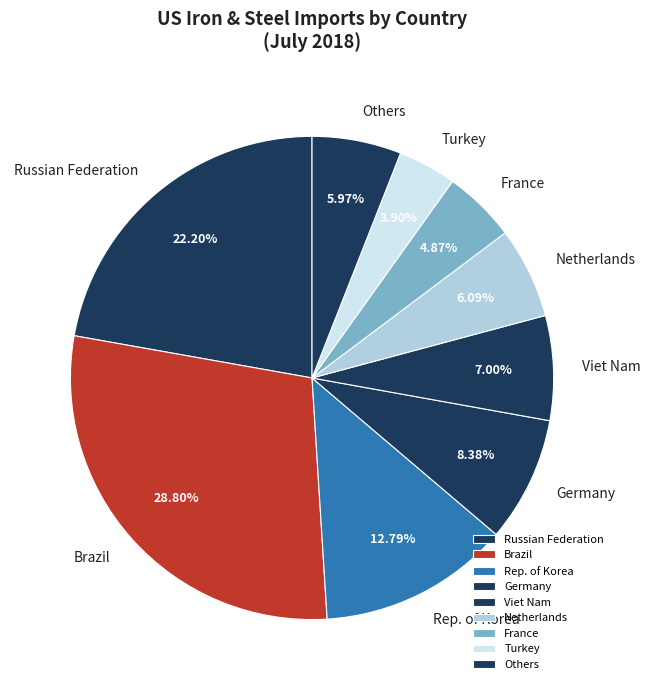

Is there any slice that represents more than half of the pie?

No